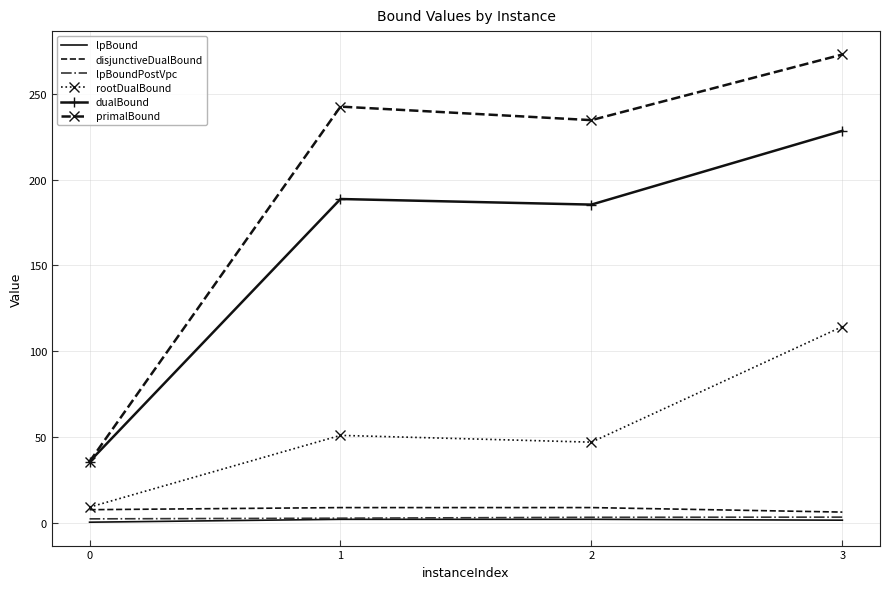

What is the highest value of the rootDualBound series?

114.4